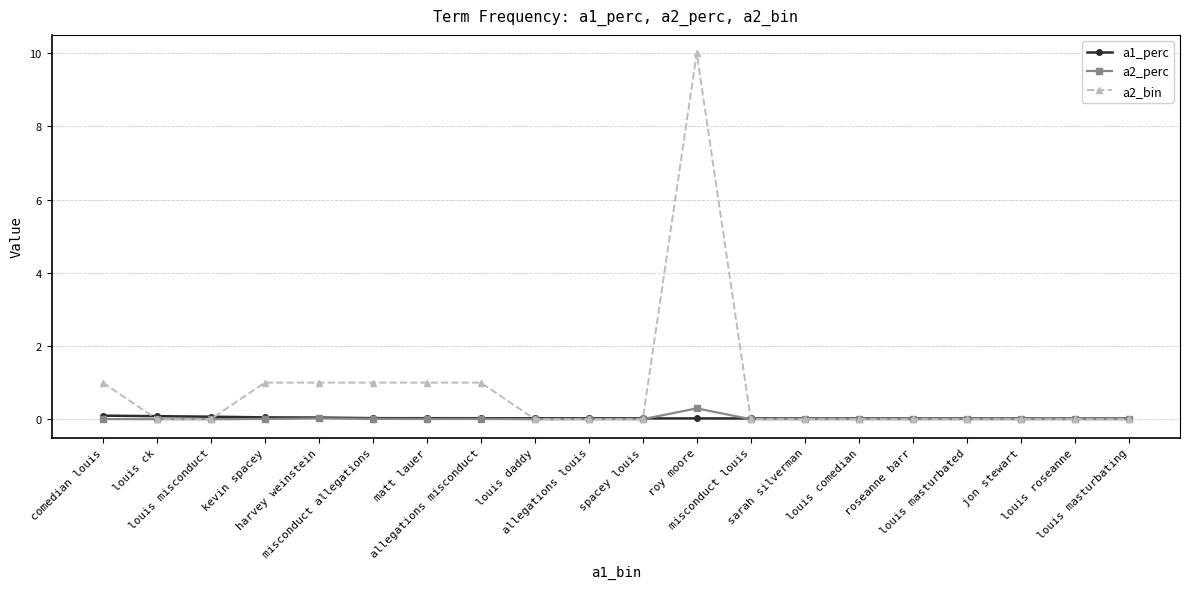

What is the maximum value for a2_bin?

10.0